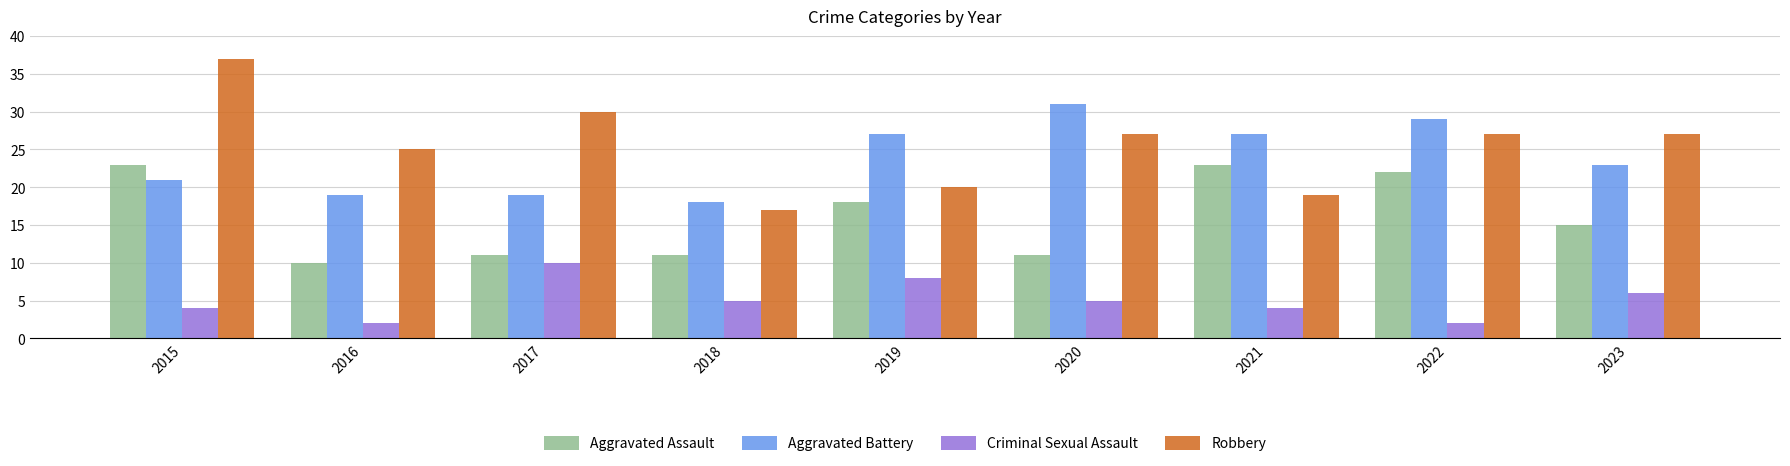

At which category is the sum across all series the highest?

2015